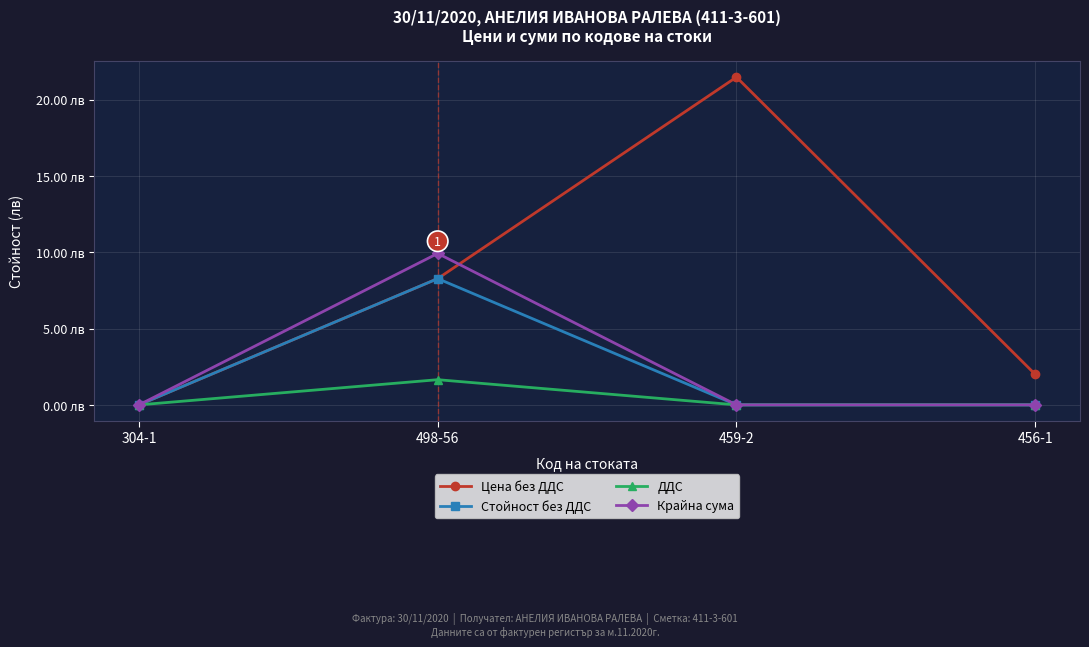

What is the difference between the maximum and minimum values in the ДДС series?

1.6